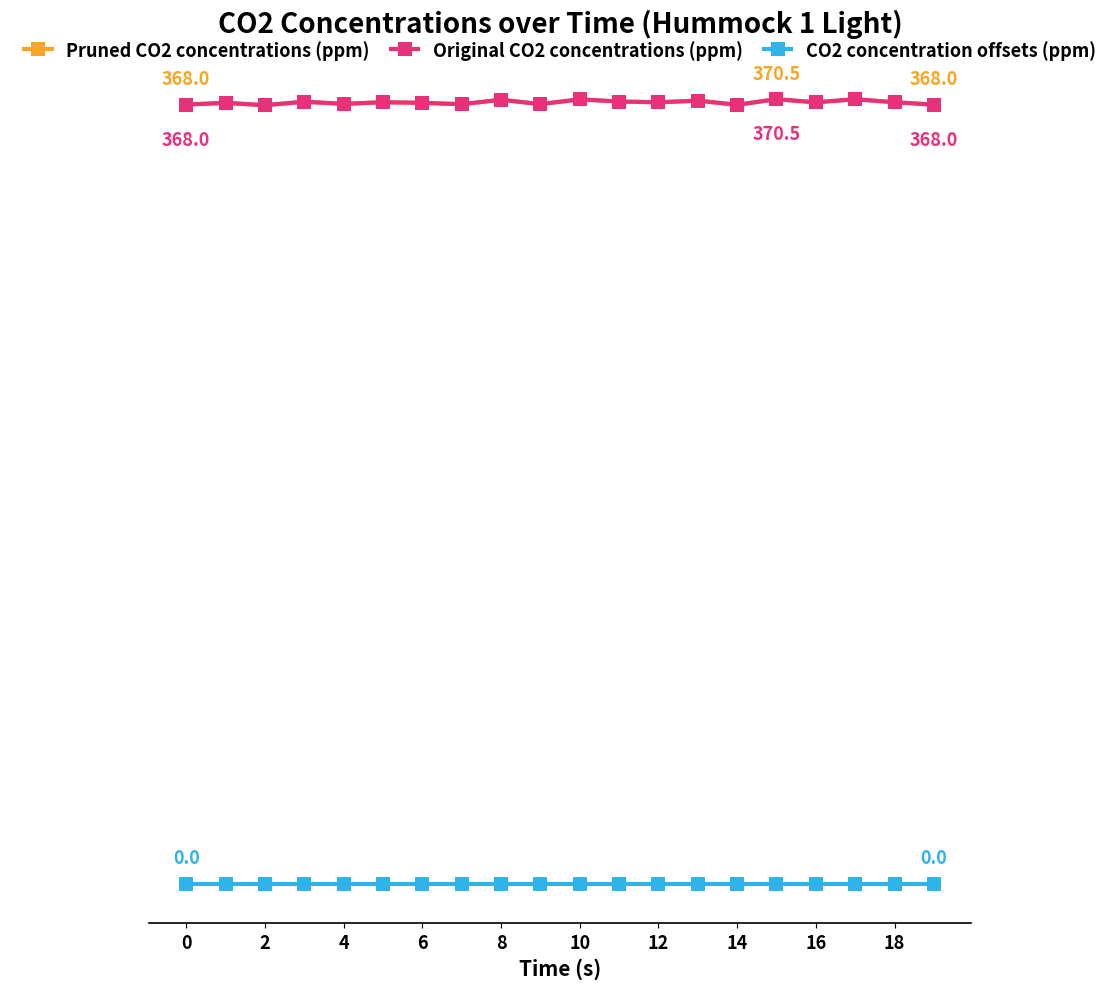

Does the chart have visible grid lines?

No